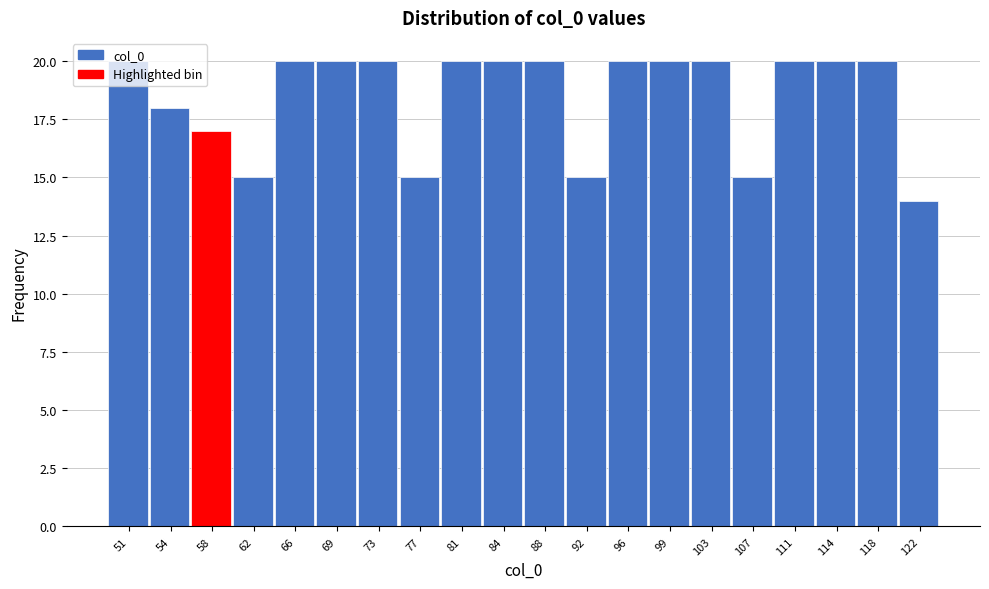

Between 58 and 66, which is larger?

66